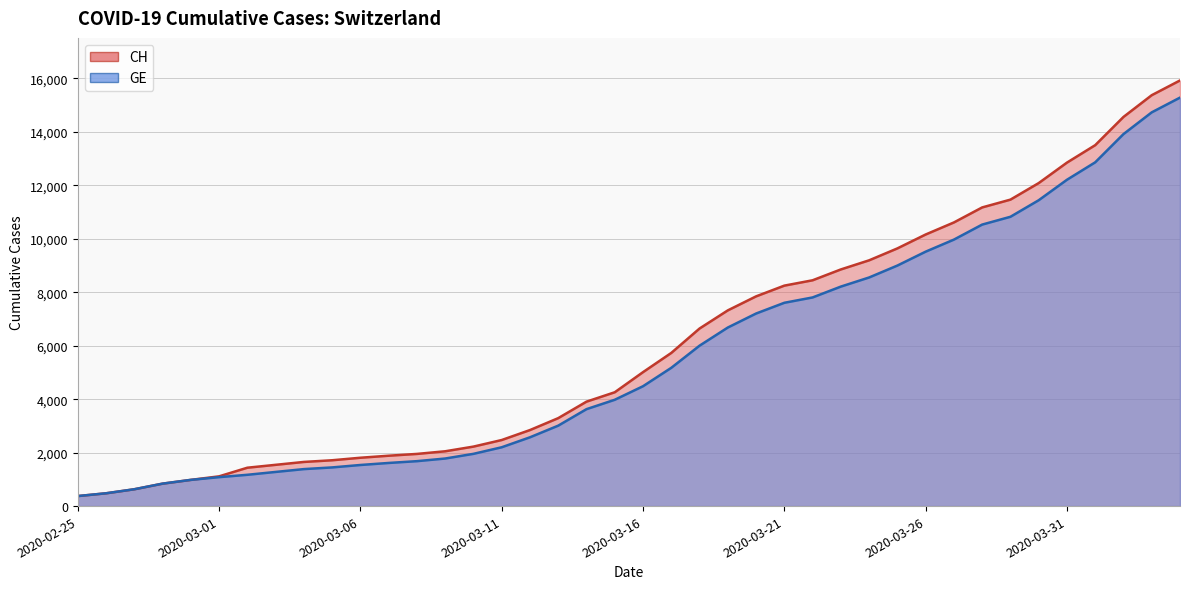

What is the difference between the second highest and second lowest values in the GE series?

14254